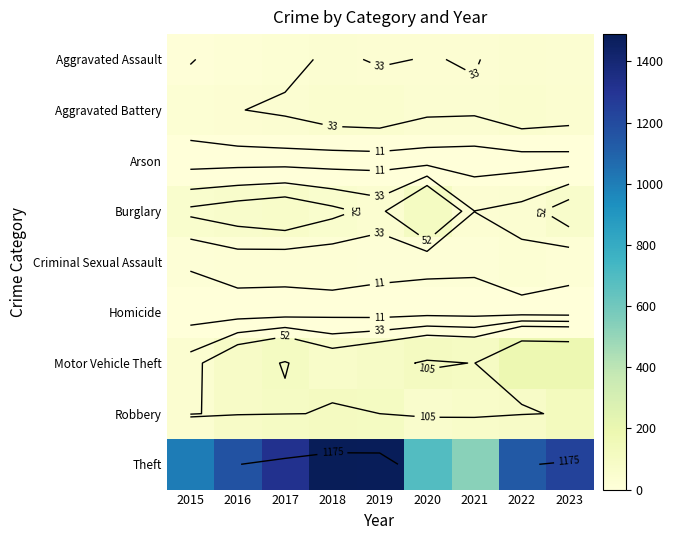

At how many categories does at least one series exceed 1359?

2